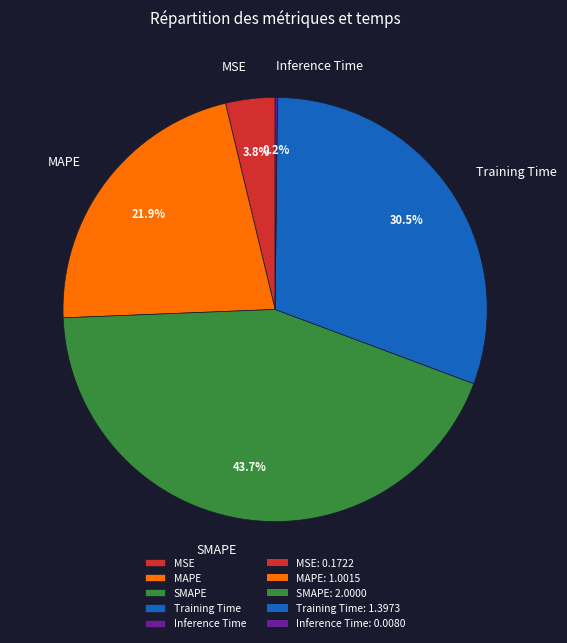

Between Training Time and MAPE, which is larger?

Training Time